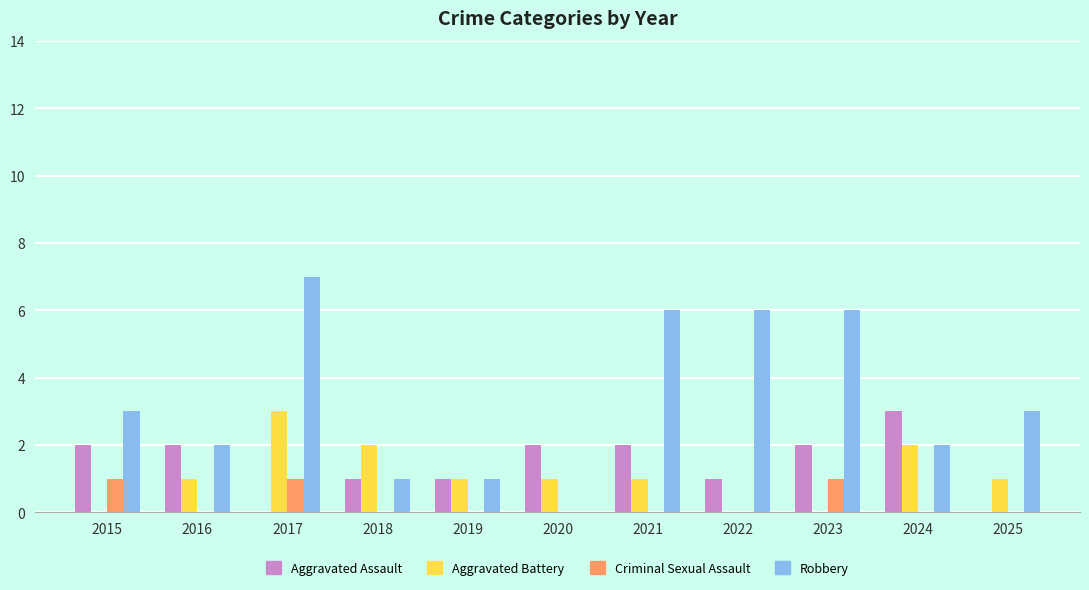

Is the value of Robbery at 2022 greater than the value of Aggravated Assault at 2025?

Yes